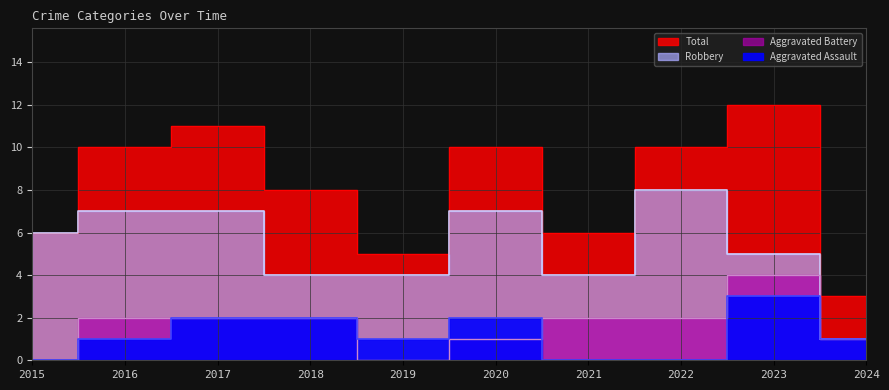

How many data points in Total are less than 10?

5